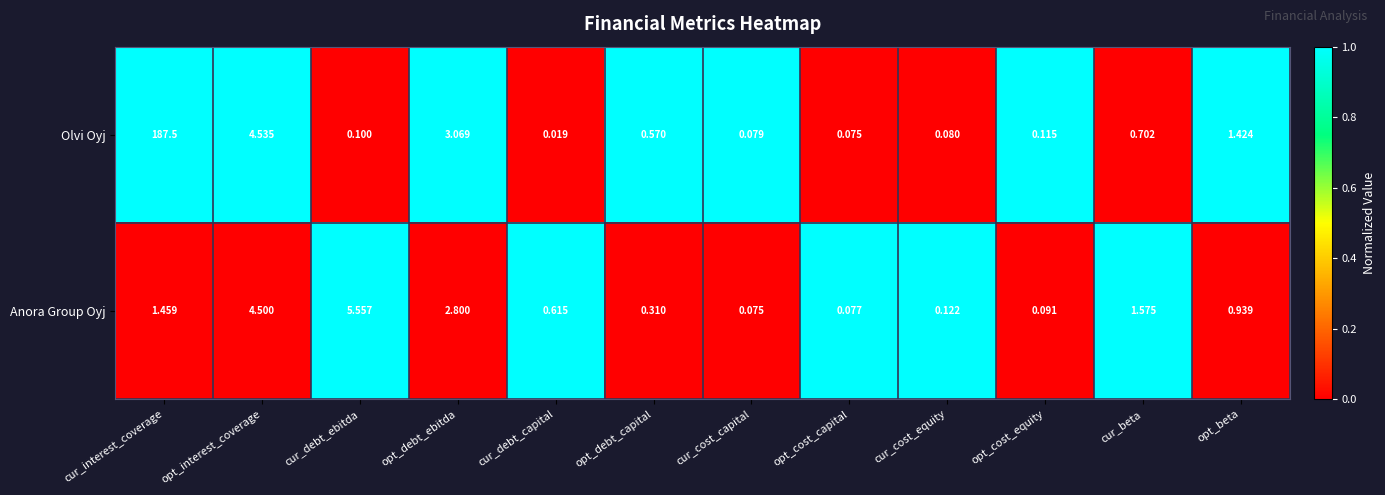

List the series in order of their peak value, highest first.

Olvi Oyj, Anora Group Oyj